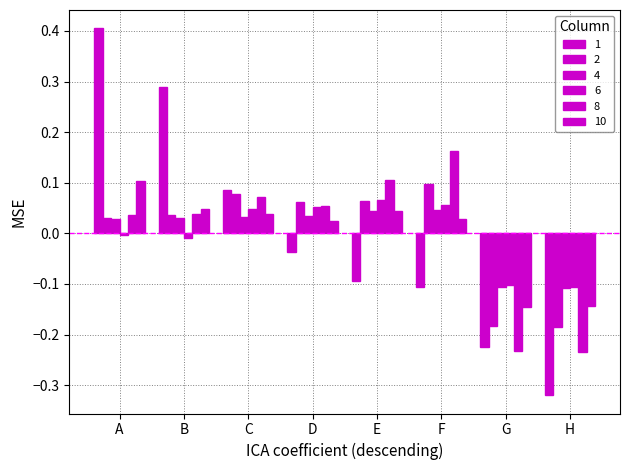

Reading right to left, what are all the values shown in this chart?

1: -0.3	-0.2	-0.1	-0.1	-0.0	0.1	0.3	0.4
2: -0.2	-0.2	0.1	0.1	0.1	0.1	0.0	0.0
4: -0.1	-0.1	0.0	0.0	0.0	0.0	0.0	0.0
6: -0.1	-0.1	0.1	0.1	0.1	0.0	-0.0	-0.0
8: -0.2	-0.2	0.2	0.1	0.1	0.1	0.0	0.0
10: -0.1	-0.1	0.0	0.0	0.0	0.0	0.0	0.1